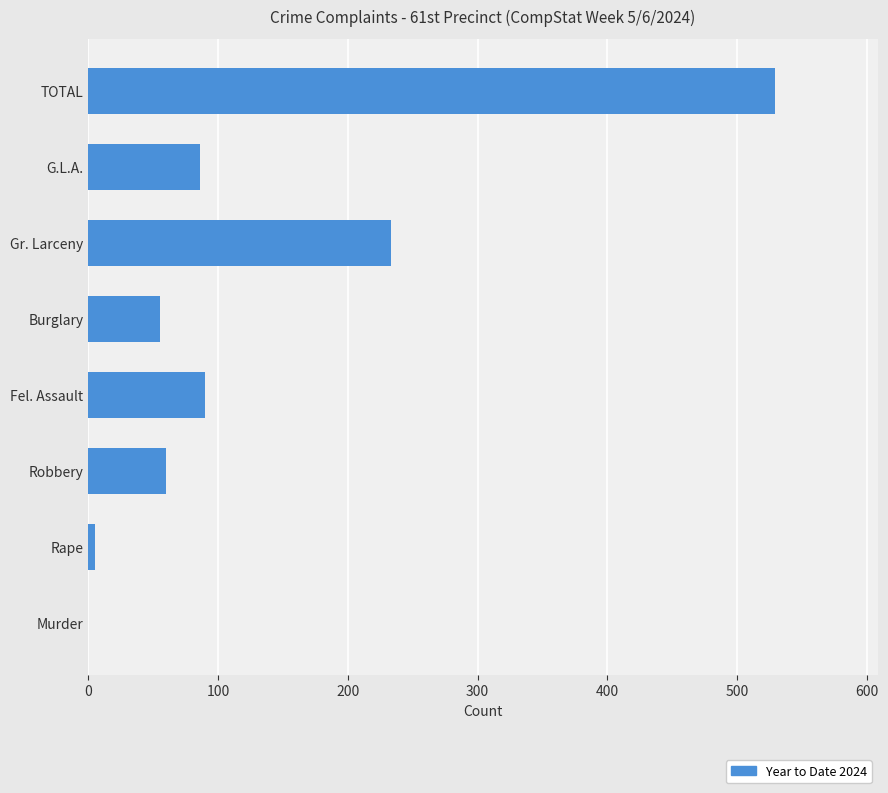

Which has a higher value, Murder or Burglary?

Burglary